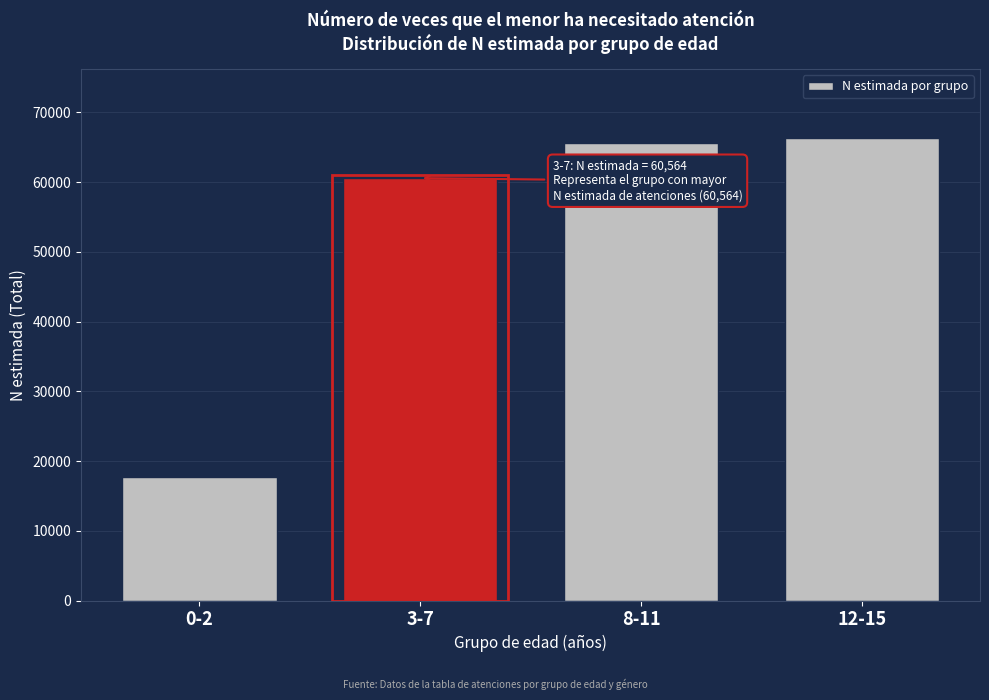

Reading right to left, transcribe all the data shown in this chart.

66253	65529	60564	17671